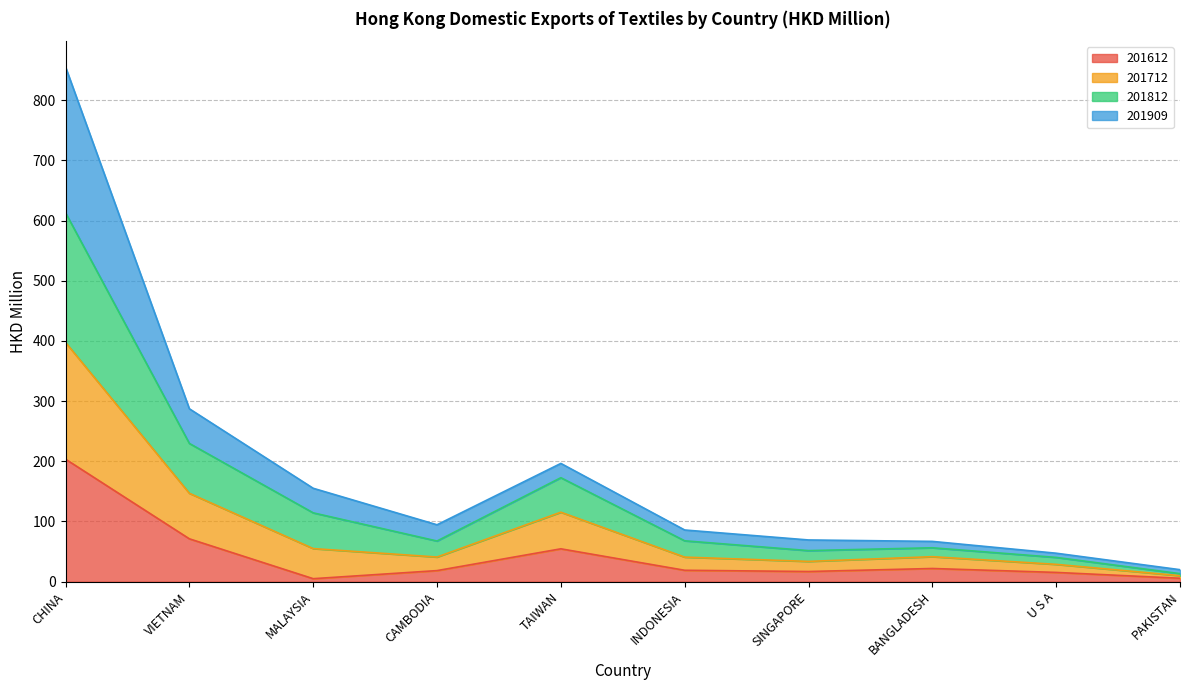

True or false: 201612 has a value of 21.9 at BANGLADESH.

True